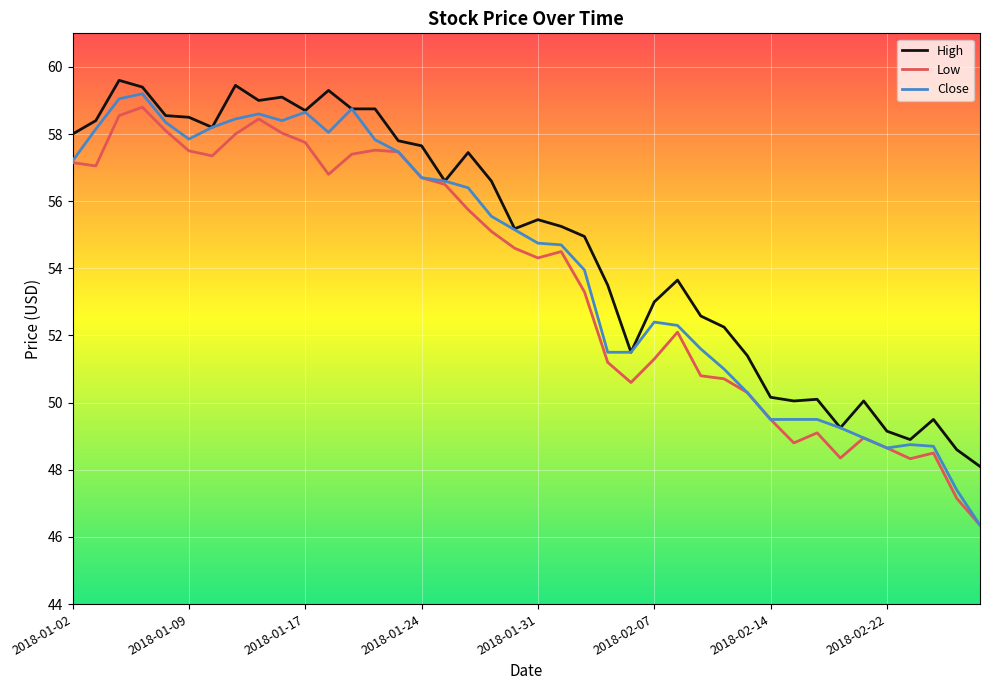

Which series has the largest range (max minus min)?

Close